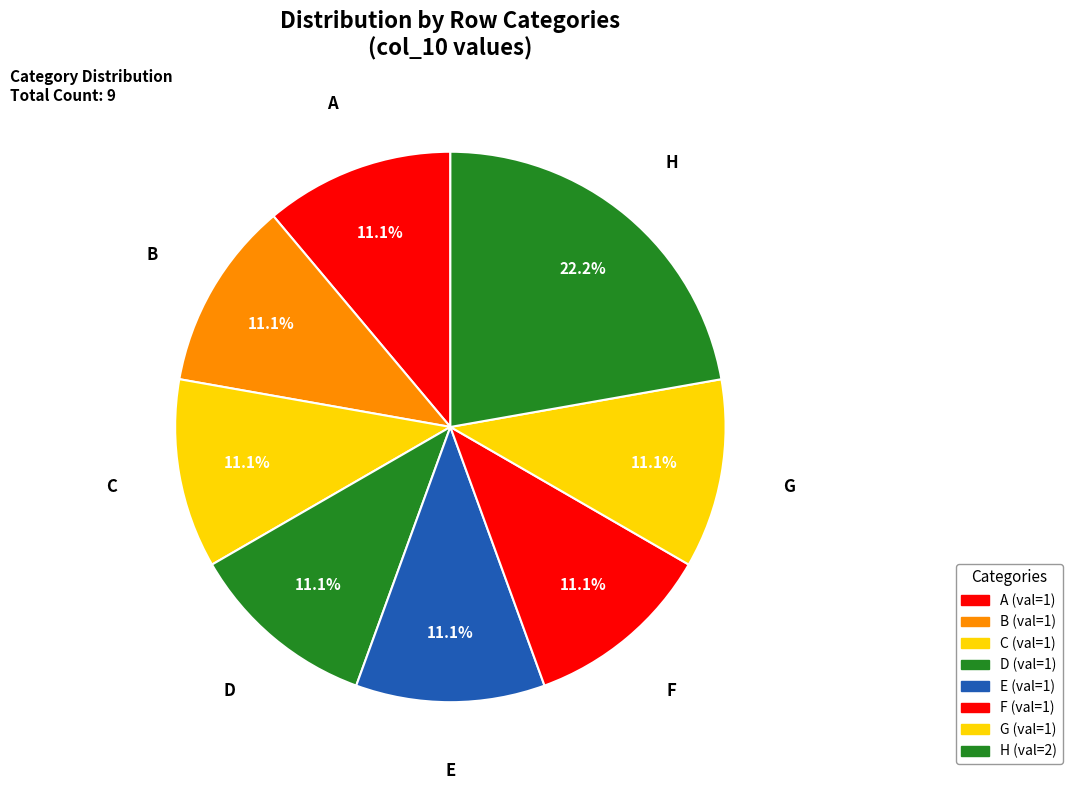

To the nearest percent, what is the combined percentage of E and C?

22%